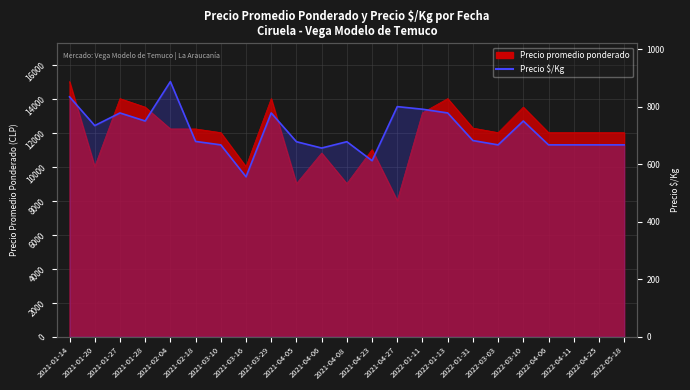

How many lines are shown in the chart?

1